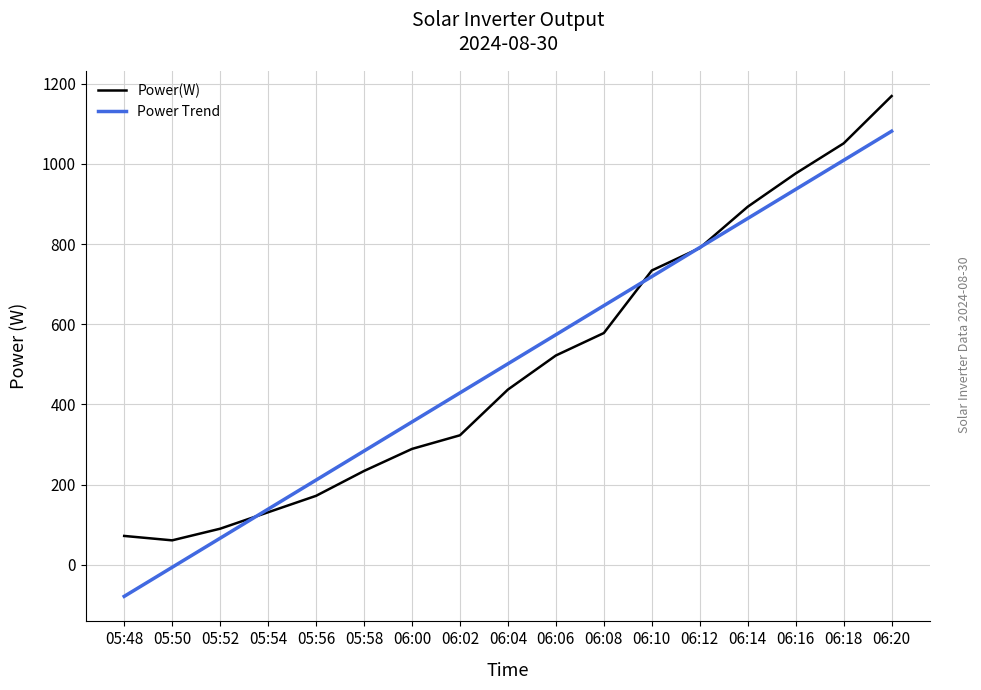

Reading right to left, transcribe all the data shown in this chart.

Power(W): 1169.0	1051.0	976.0	893.0	790.0	734.0	578.0	522.0	437.0	323.0	289.0	234.0	172.0	131.0	90.0	61.0	72.0
Power Trend: 1081.3	1008.8	936.3	863.8	791.3	718.8	646.3	573.8	501.3	428.8	356.3	283.8	211.3	138.8	66.3	-6.2	-78.7